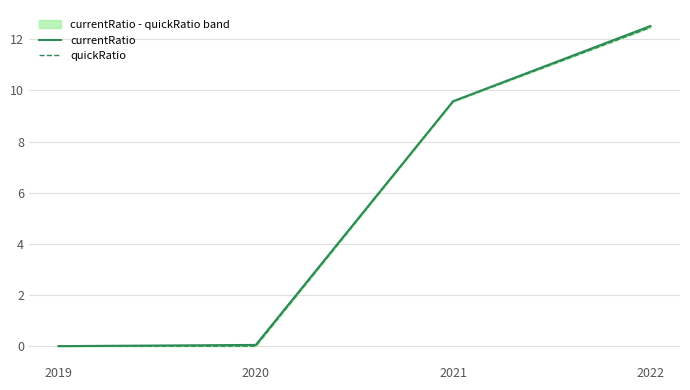

True or false: quickRatio and currentRatio intersect in this chart.

False